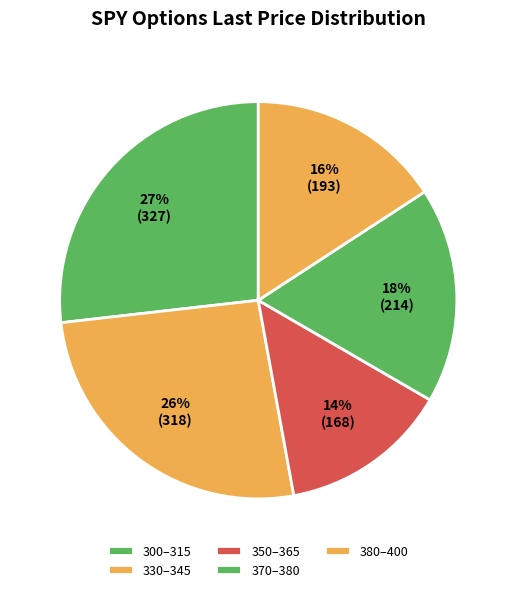

What is the largest slice in the pie chart?

300